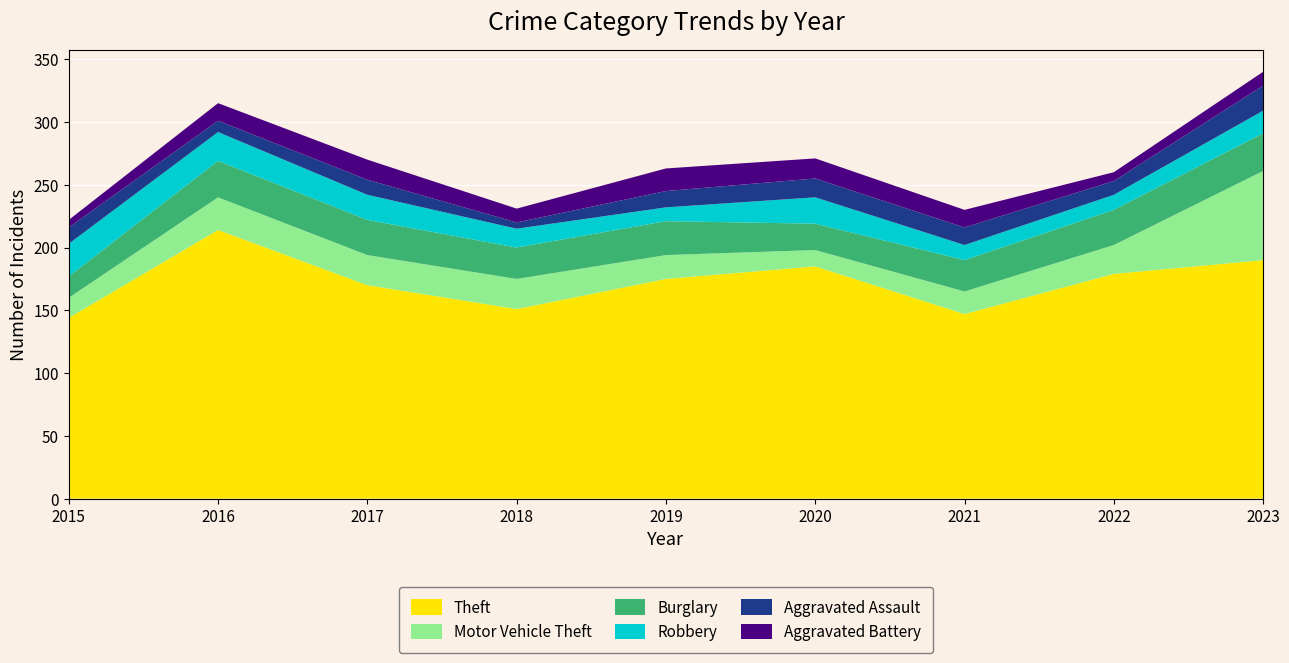

Reading left to right, what are all the values shown in this chart?

Theft: 2015=144	2016=214	2017=170	2018=151	2019=175	2020=185	2021=147	2022=179	2023=190
Motor Vehicle Theft: 2015=16	2016=26	2017=24	2018=24	2019=19	2020=13	2021=18	2022=23	2023=71
Burglary: 2015=17	2016=29	2017=28	2018=25	2019=27	2020=21	2021=25	2022=28	2023=30
Robbery: 2015=26	2016=23	2017=20	2018=15	2019=11	2020=21	2021=12	2022=12	2023=18
Aggravated Assault: 2015=13	2016=9	2017=12	2018=5	2019=13	2020=15	2021=14	2022=11	2023=20
Aggravated Battery: 2015=6	2016=14	2017=16	2018=11	2019=18	2020=16	2021=14	2022=7	2023=11